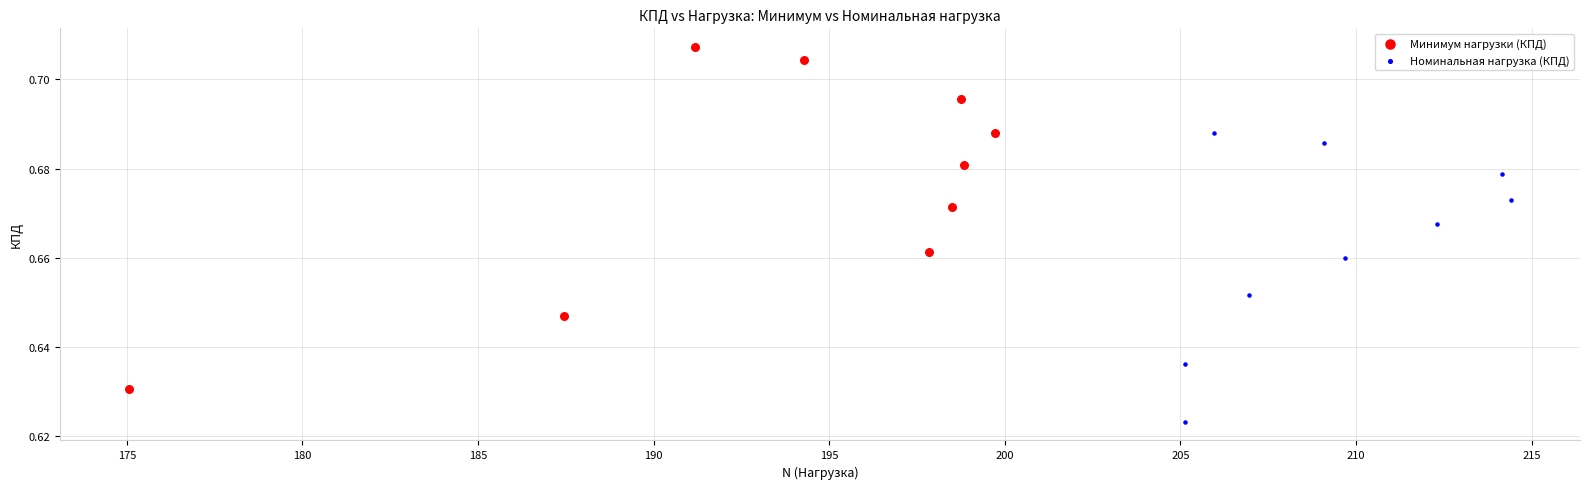

Which series contains the lowest Y value?

Номинальная нагрузка (КПД)